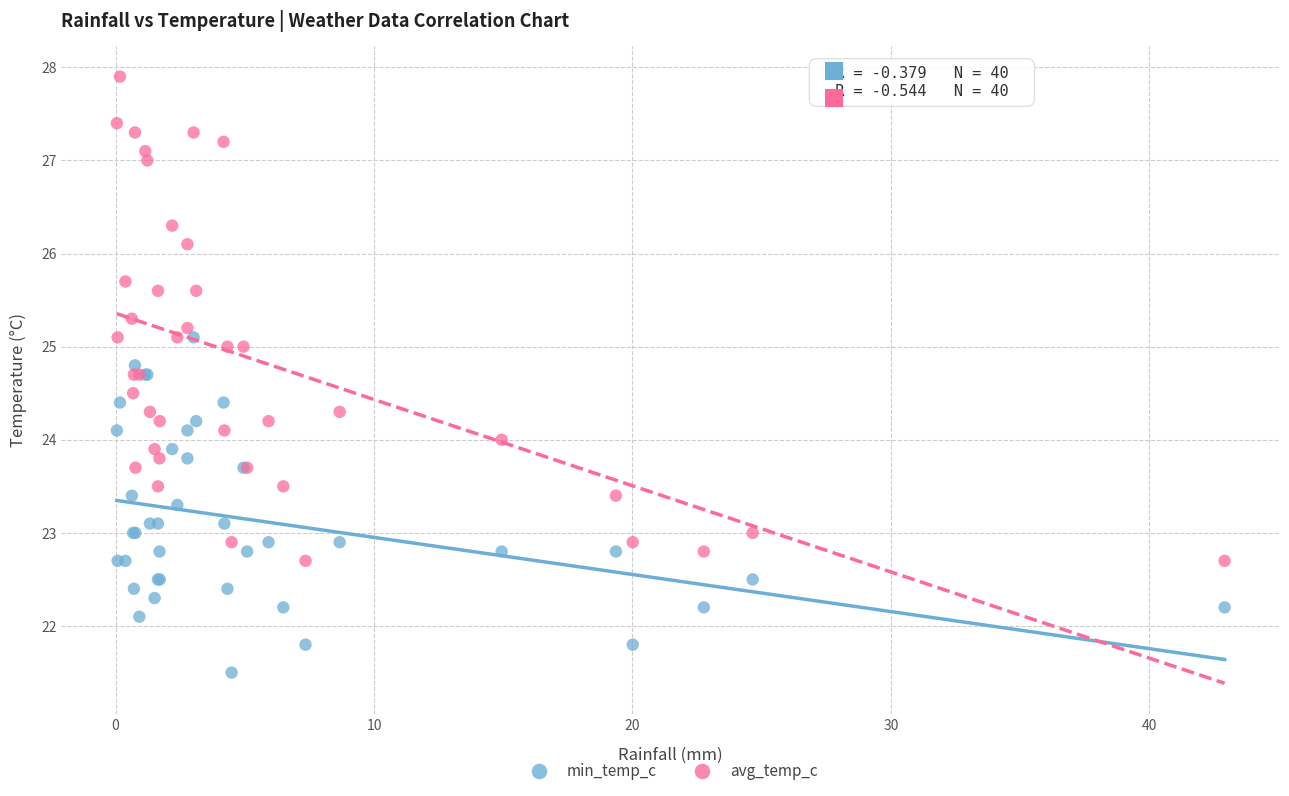

Which series reaches the minimum Y coordinate?

min_temp_c